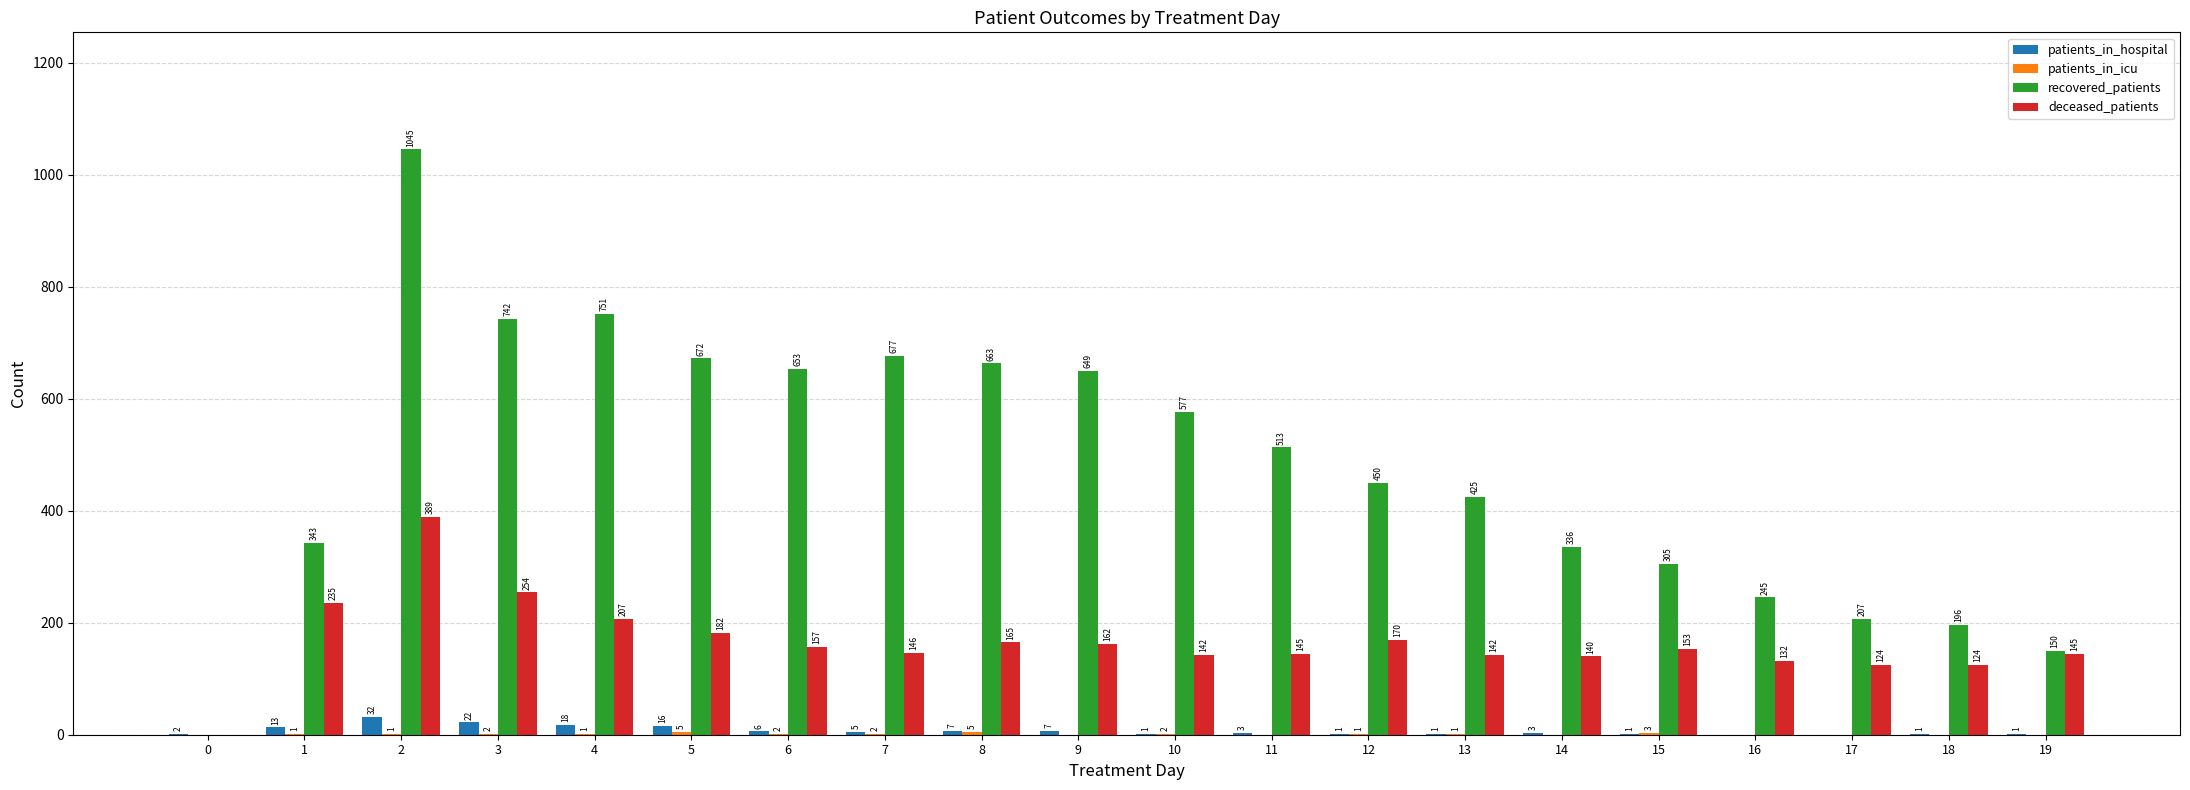

Where is deceased_patients nearest to the value 194?

5